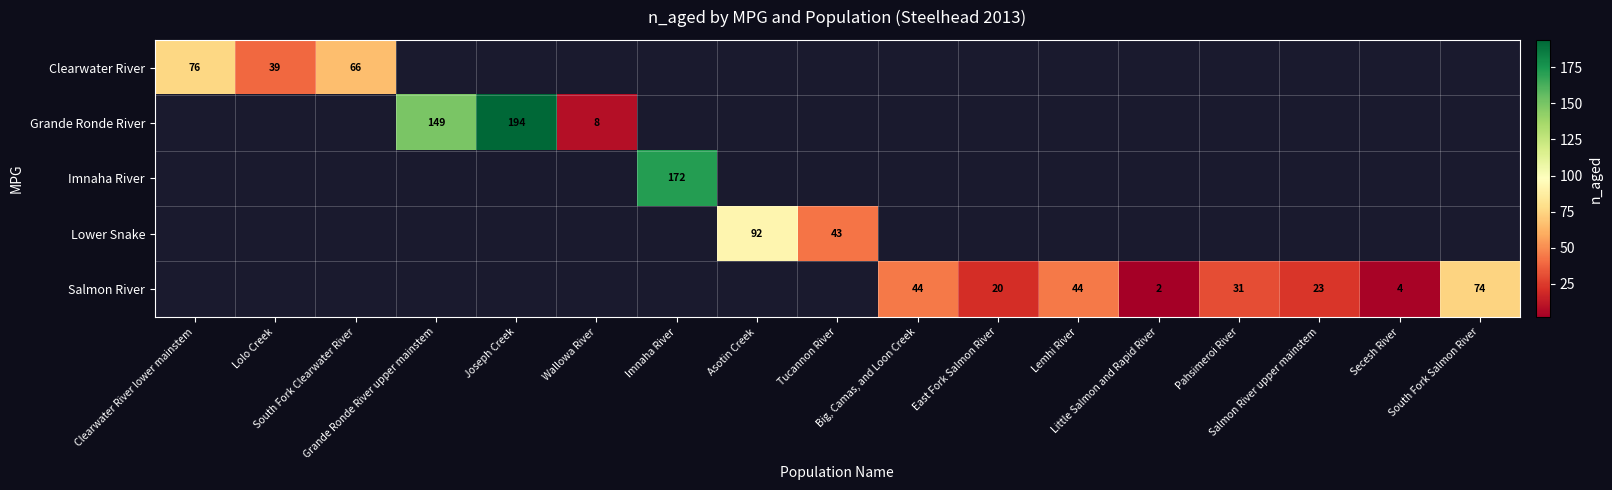

Is the value of Imnaha River at Lolo Creek greater than the value of Grande Ronde River at South Fork Salmon River?

No